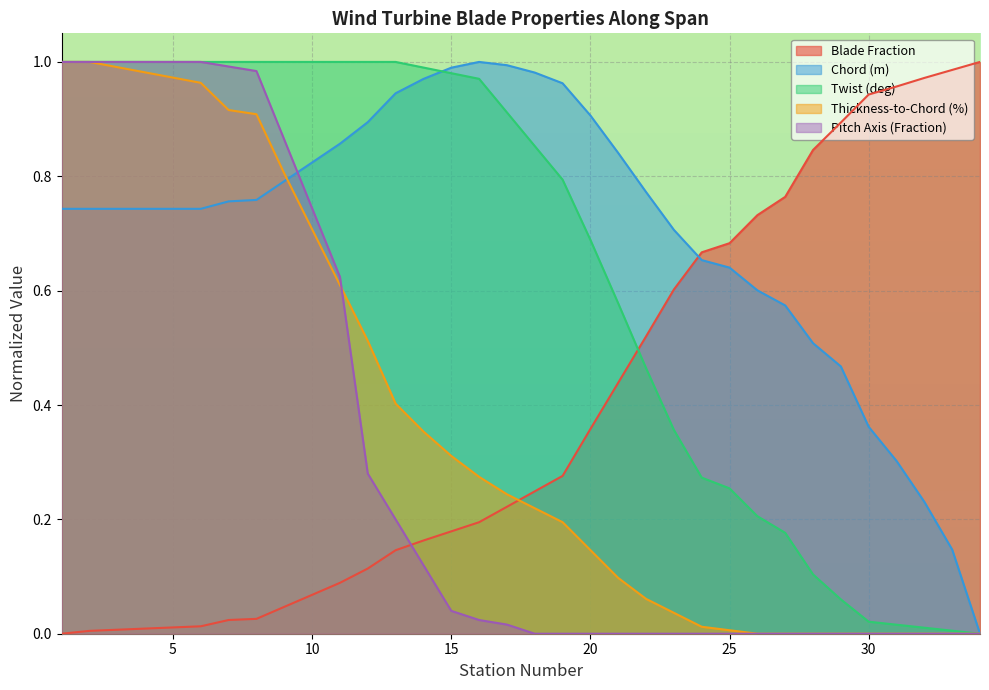

Reading left to right, list all the values displayed in this chart.

Blade Fraction: 1=0.0	2=0.0	3=0.0	4=0.0	5=0.0	6=0.0	7=0.0	8=0.0	9=0.0	10=0.1	11=0.1	12=0.1	13=0.1	14=0.2	15=0.2	16=0.2	17=0.2	18=0.2	19=0.3	20=0.4	21=0.4	22=0.5	23=0.6	24=0.7	25=0.7	26=0.7	27=0.8	28=0.8	29=0.9	30=0.9	31=1.0	32=1.0	33=1.0	34=1.0
Chord (m): 1=0.7	2=0.7	3=0.7	4=0.7	5=0.7	6=0.7	7=0.8	8=0.8	9=0.8	10=0.8	11=0.9	12=0.9	13=0.9	14=1.0	15=1.0	16=1.0	17=1.0	18=1.0	19=1.0	20=0.9	21=0.8	22=0.8	23=0.7	24=0.7	25=0.6	26=0.6	27=0.6	28=0.5	29=0.5	30=0.4	31=0.3	32=0.2	33=0.1	34=0.0
Twist (deg): 1=1.0	2=1.0	3=1.0	4=1.0	5=1.0	6=1.0	7=1.0	8=1.0	9=1.0	10=1.0	11=1.0	12=1.0	13=1.0	14=1.0	15=1.0	16=1.0	17=0.9	18=0.9	19=0.8	20=0.7	21=0.6	22=0.5	23=0.4	24=0.3	25=0.3	26=0.2	27=0.2	28=0.1	29=0.1	30=0.0	31=0.0	32=0.0	33=0.0	34=0.0
Thickness-to-Chord (%): 1=1.0	2=1.0	3=1.0	4=1.0	5=1.0	6=1.0	7=0.9	8=0.9	9=0.8	10=0.7	11=0.6	12=0.5	13=0.4	14=0.4	15=0.3	16=0.3	17=0.2	18=0.2	19=0.2	20=0.1	21=0.1	22=0.1	23=0.0	24=0.0	25=0.0	26=0.0	27=0.0	28=0.0	29=0.0	30=0.0	31=0.0	32=0.0	33=0.0	34=0.0
Pitch Axis (Fraction): 1=1.0	2=1.0	3=1.0	4=1.0	5=1.0	6=1.0	7=1.0	8=1.0	9=0.9	10=0.7	11=0.6	12=0.3	13=0.2	14=0.1	15=0.0	16=0.0	17=0.0	18=0.0	19=0.0	20=0.0	21=0.0	22=0.0	23=0.0	24=0.0	25=0.0	26=0.0	27=0.0	28=0.0	29=0.0	30=0.0	31=0.0	32=0.0	33=0.0	34=0.0